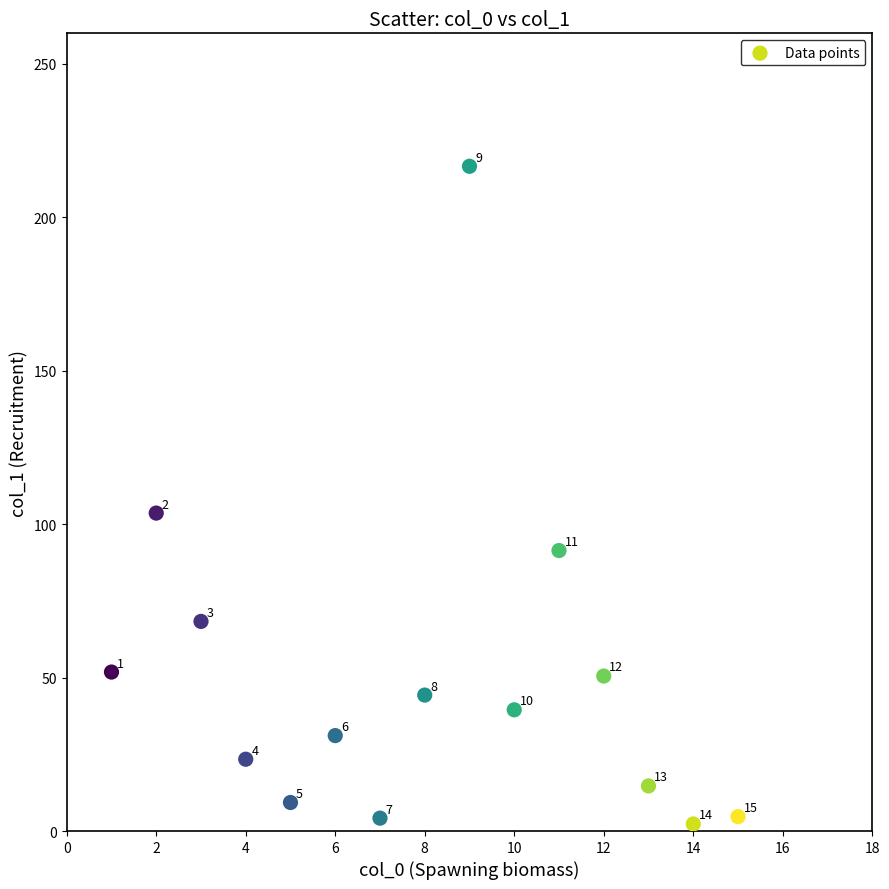

What Y value in the scatter plot is closest to 109?

103.6